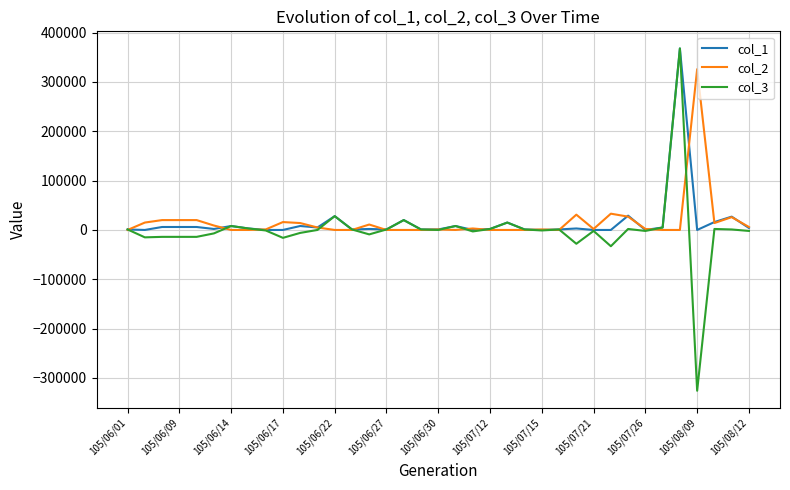

Which series has the widest spread of values?

col_3